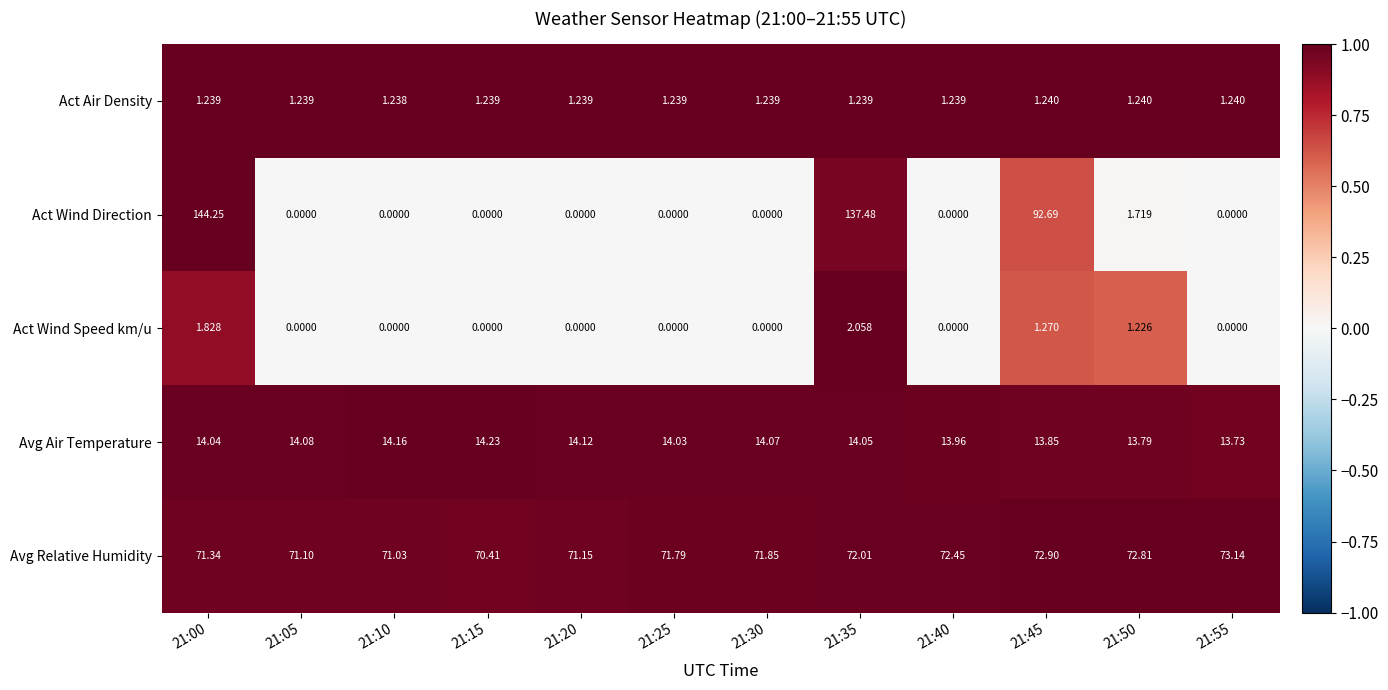

List the series in order of their peak value, lowest first.

Act Air Density, Act Wind Speed km/u, Avg Air Temperature, Avg Relative Humidity, Act Wind Direction